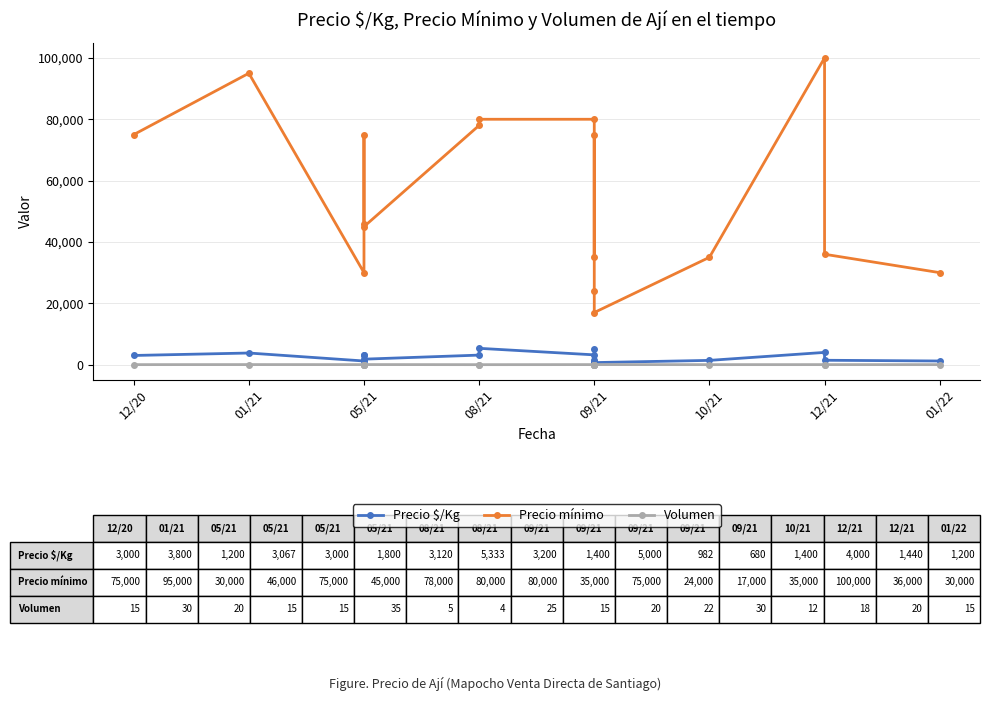

Read the Precio mínimo value at 01/22.

30000